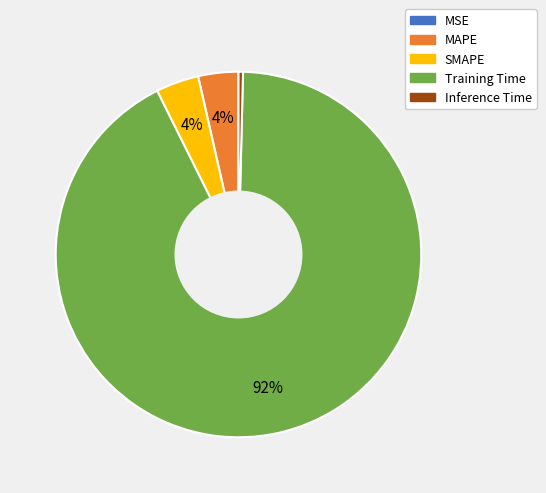

To the nearest percent, what is the difference between the largest and smallest slice percentages?

92%